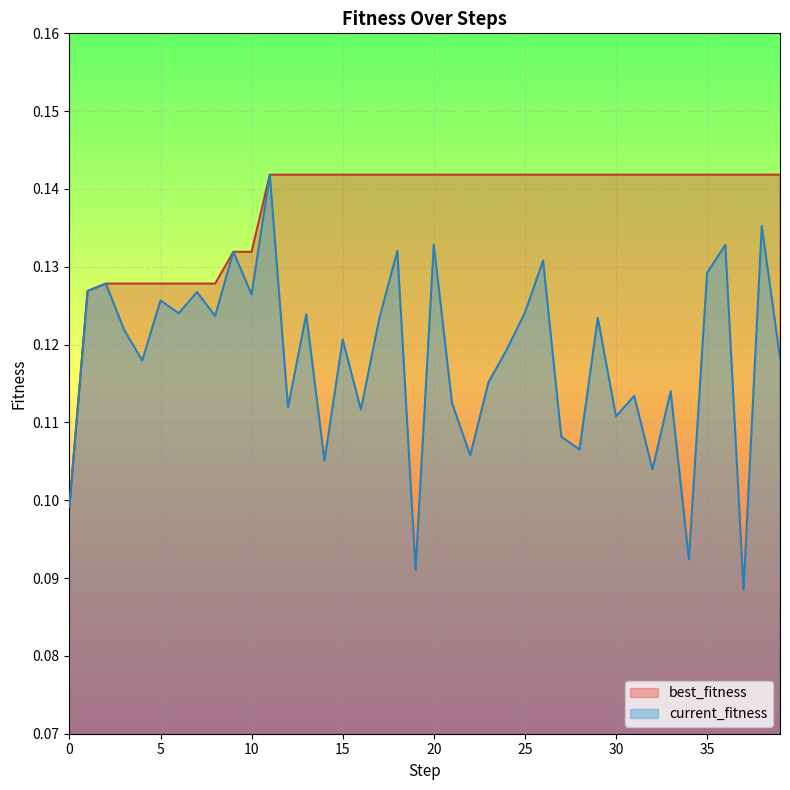

At which label does current_fitness reach its minimum?

37